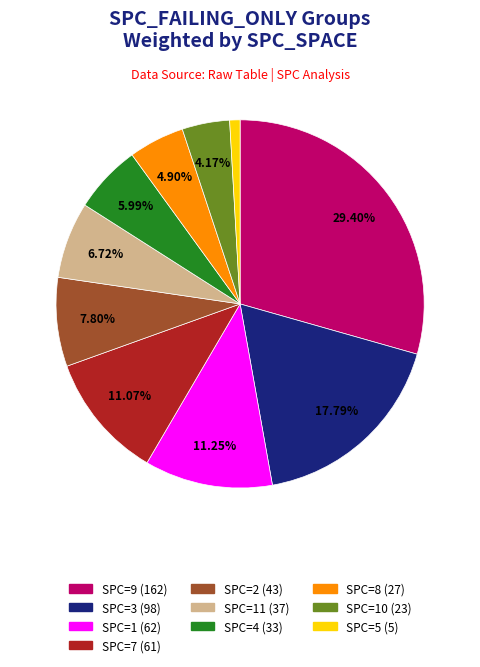

Count the number of slices in the pie.

10